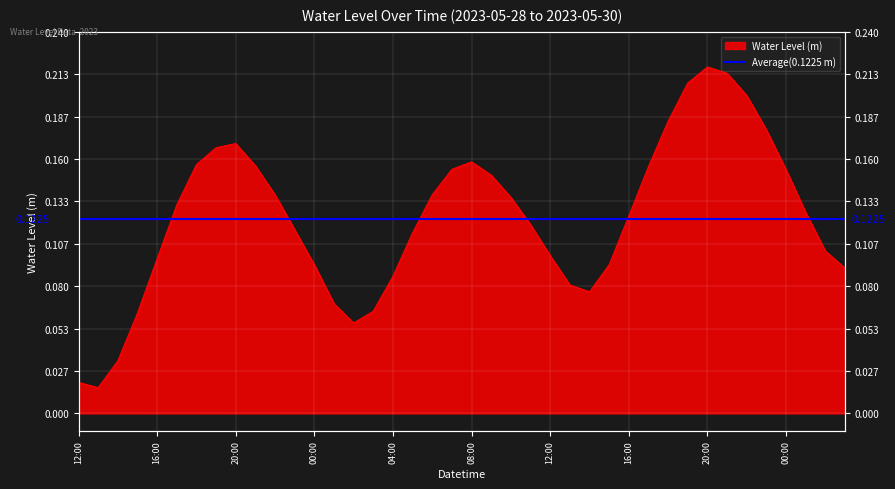

What is the label of the 34th point from the right?

2023-05-28 18:00